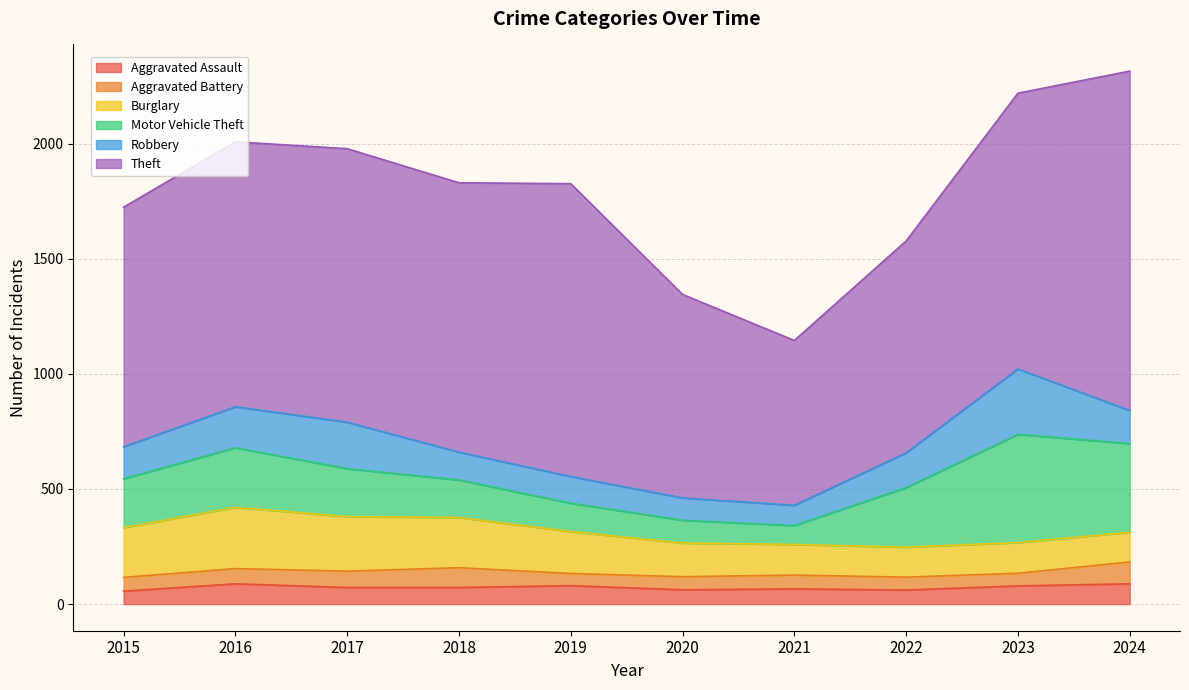

What is the total value across all series at 2019?

1826